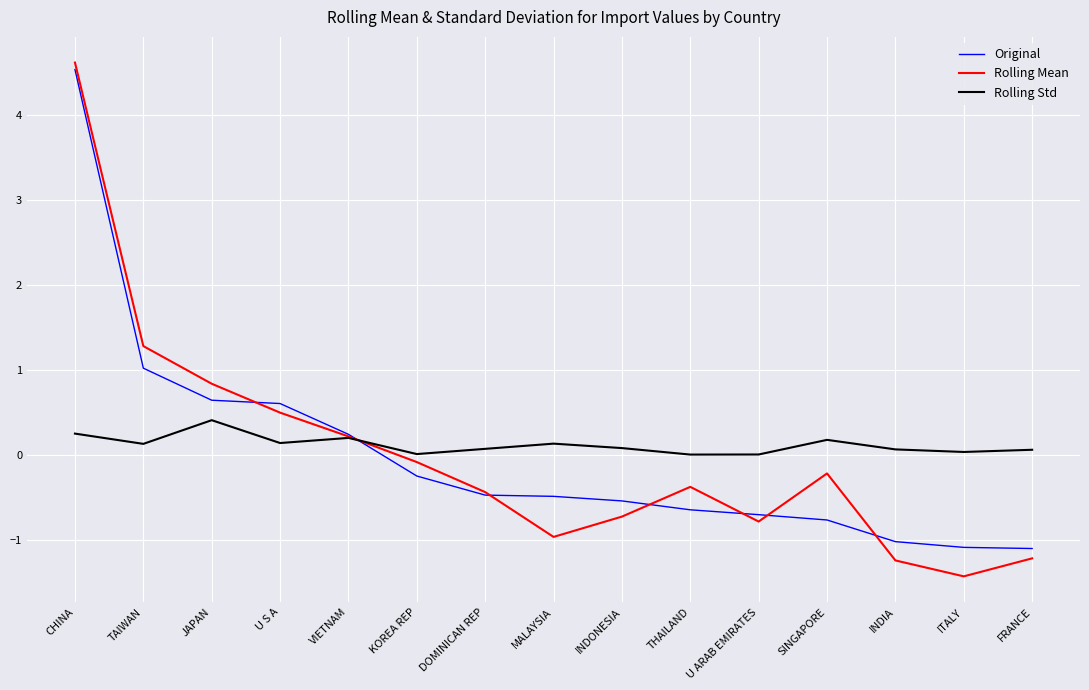

Which label corresponds to the largest value in the chart?

CHINA